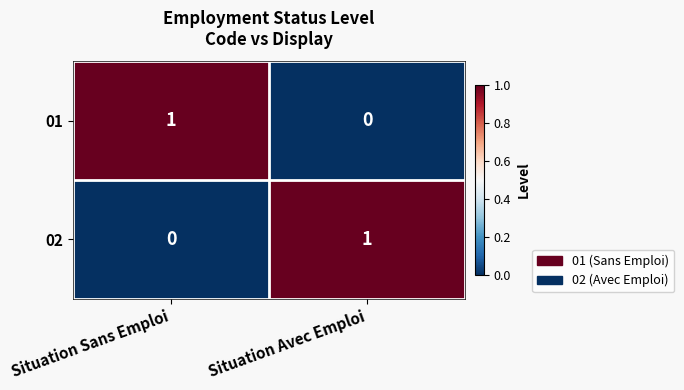

True or false: 01 has a value of 1 at Situation Sans Emploi.

True